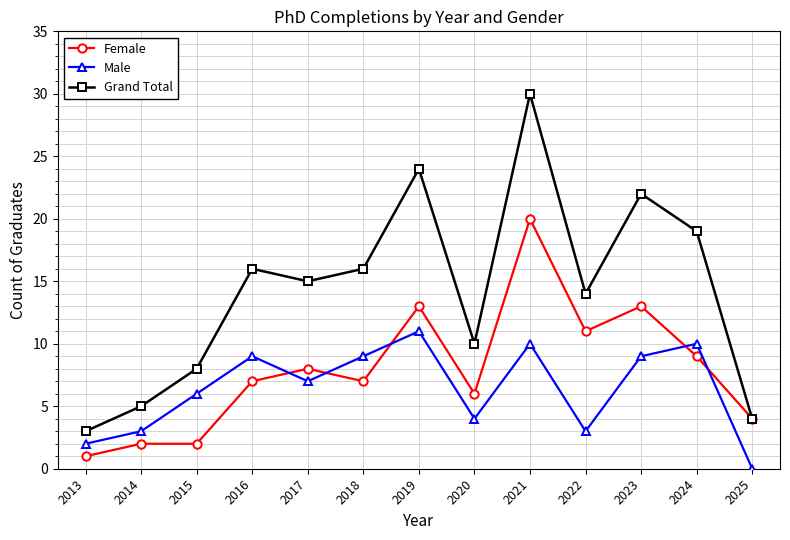

Is it true that Male equals 9 at 2016?

True